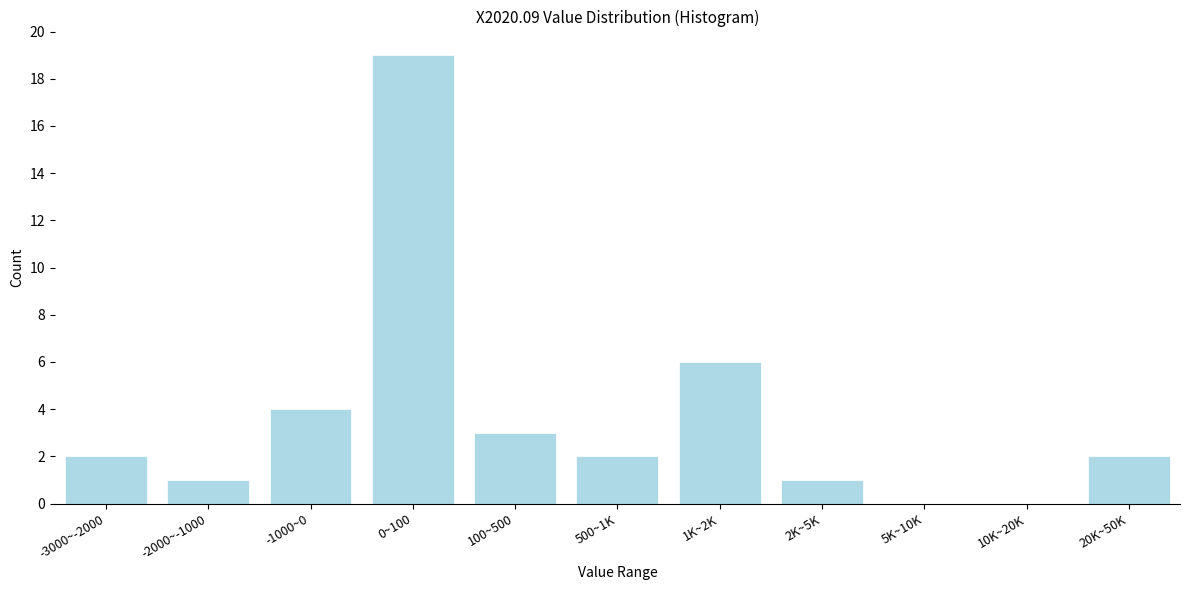

Reading left to right, list all the values displayed in this chart.

-3000~-2000=2	-2000~-1000=1	-1000~0=4	0~100=19	100~500=3	500~1K=2	1K~2K=6	2K~5K=1	5K~10K=0	10K~20K=0	20K~50K=2